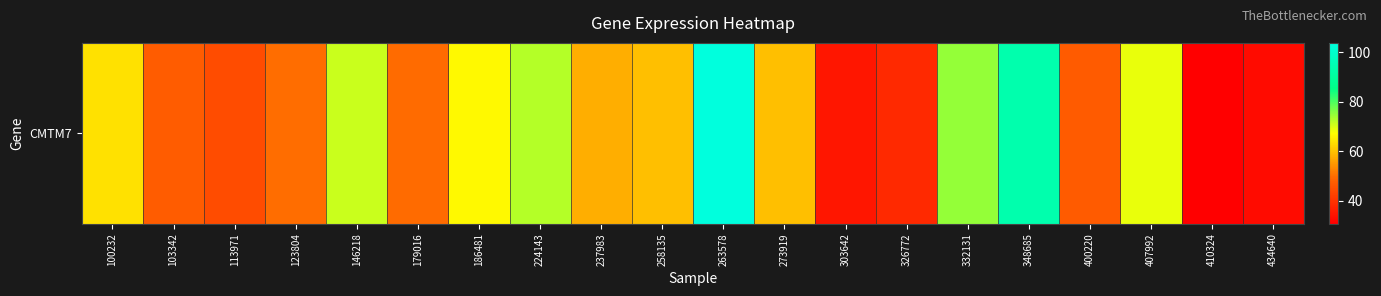

Reading right to left, transcribe all the data shown in this chart.

434640=32.7	410324=30.7	407992=68.8	400220=47.1	348685=93.3	332131=74.8	326772=38.2	303642=34.7	273919=59.8	263578=103.8	258135=59.6	237983=57.7	224143=72.5	186481=66.4	179016=49.8	146218=71.0	123804=49.8	113971=44.5	103342=47.5	100232=63.7